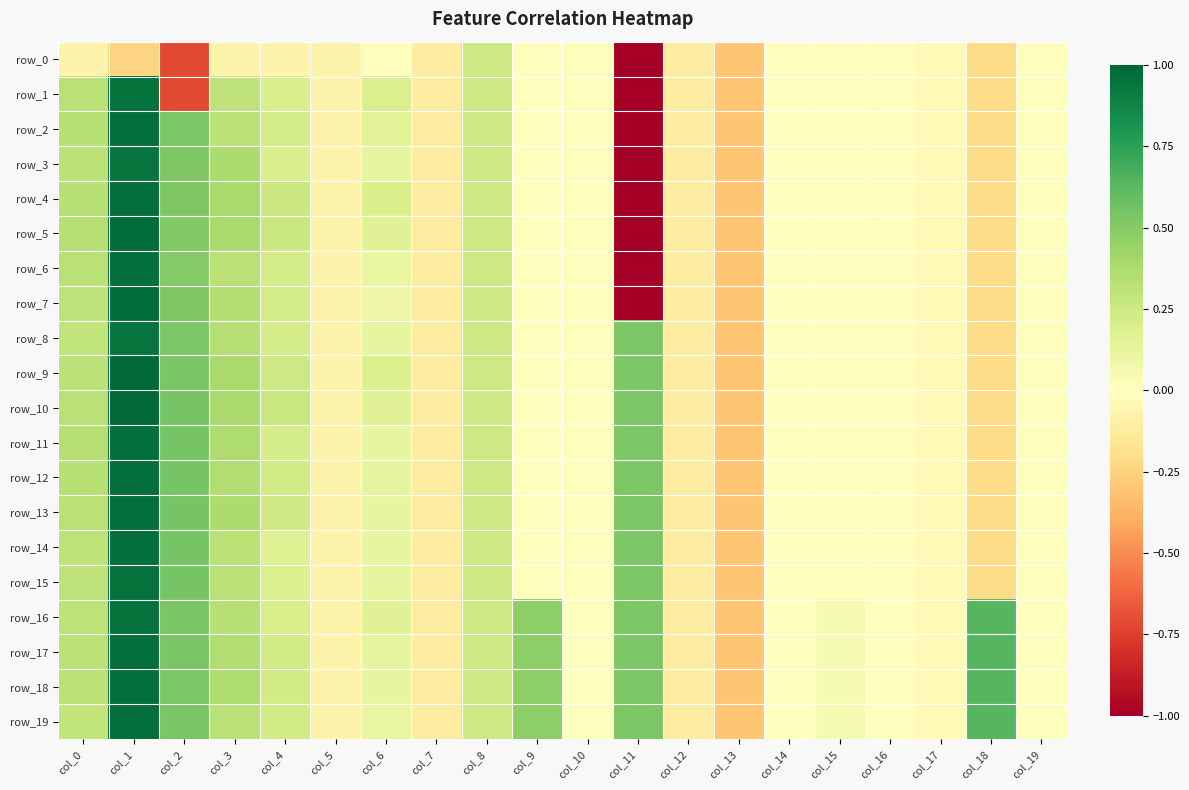

The value of row_4 at col_3 is 0.2. True or false?

False